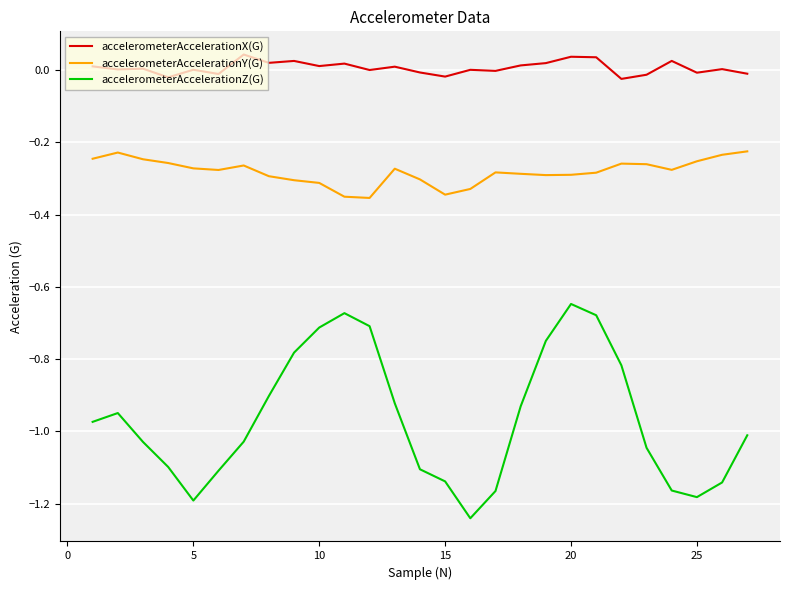

Rank the series by their maximum value, from lowest to highest.

accelerometerAccelerationZ(G), accelerometerAccelerationY(G), accelerometerAccelerationX(G)